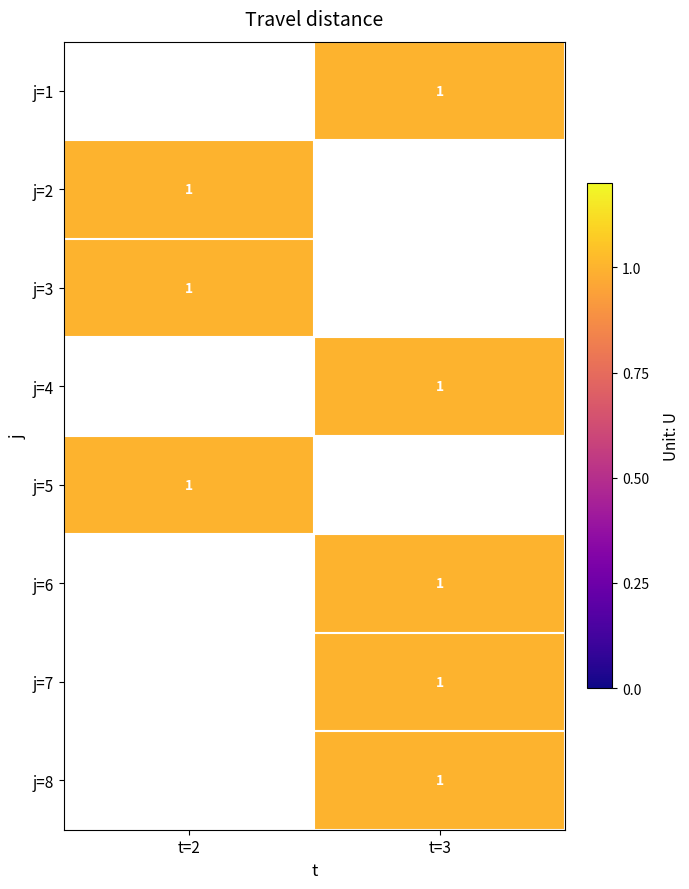

True or false: j=8 has a value of 1.0 at t=3.

True